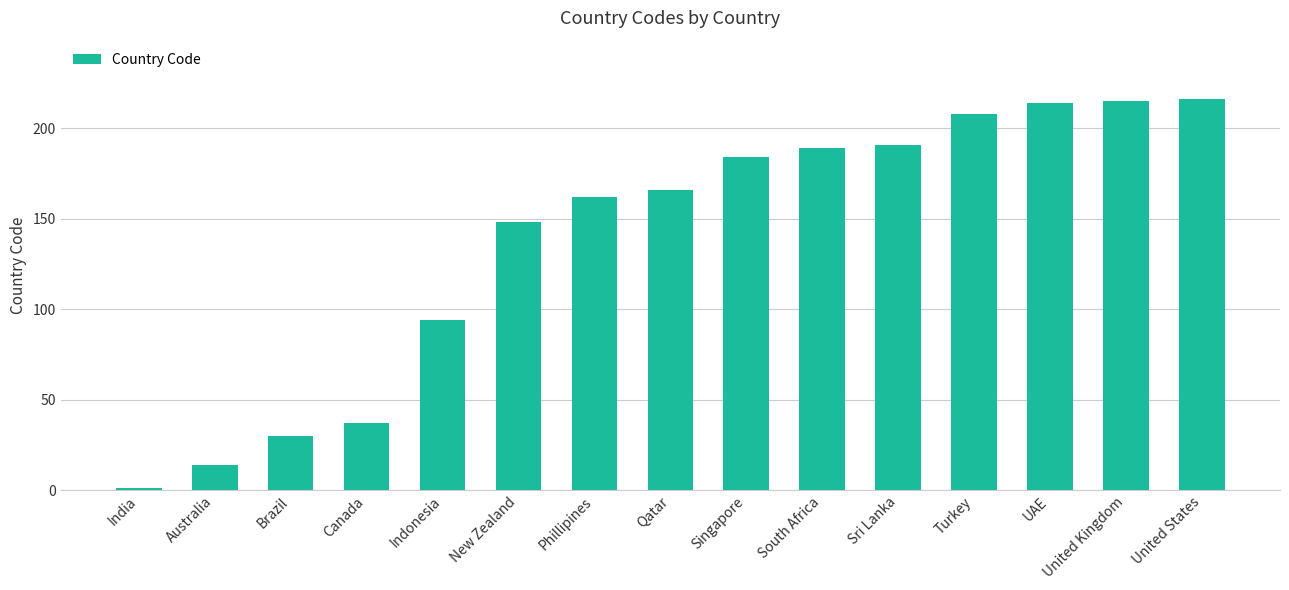

How many data points are less than 166?

7